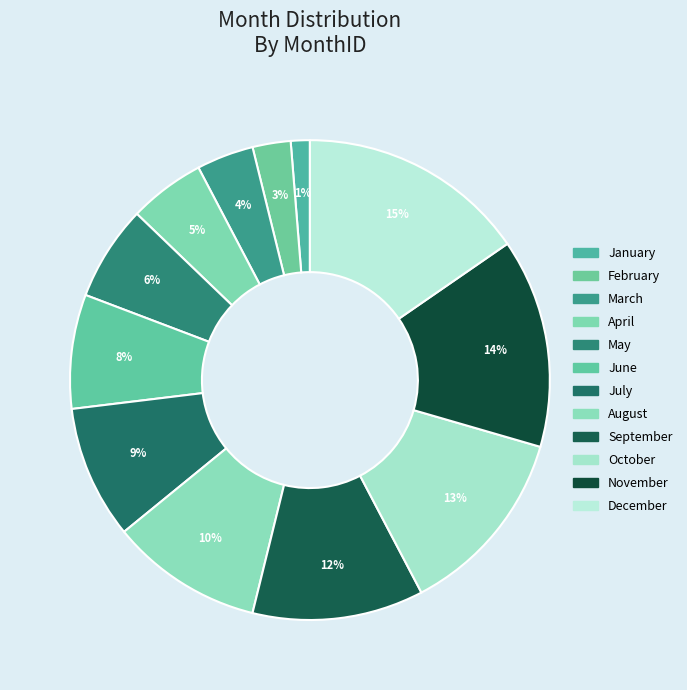

To the nearest percent, what portion does April represent?

5%